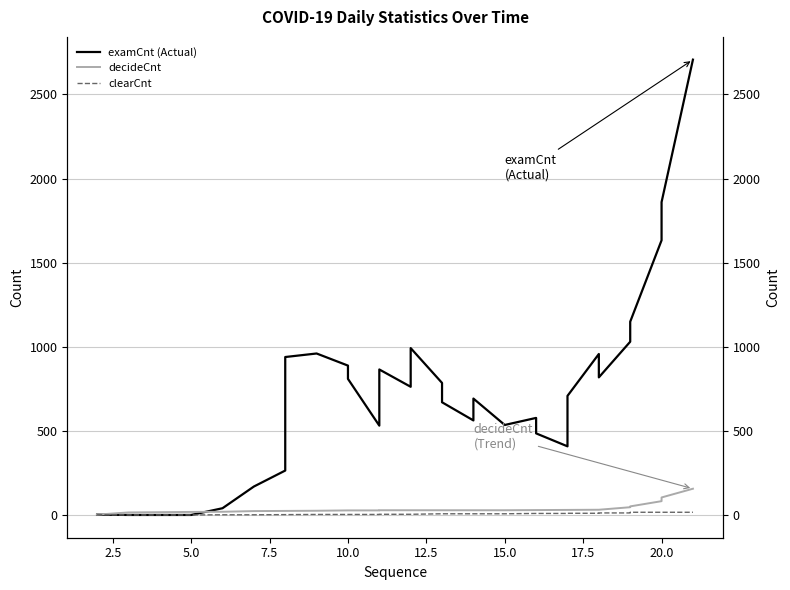

How many values in the examCnt (Actual) series are below 708?

16